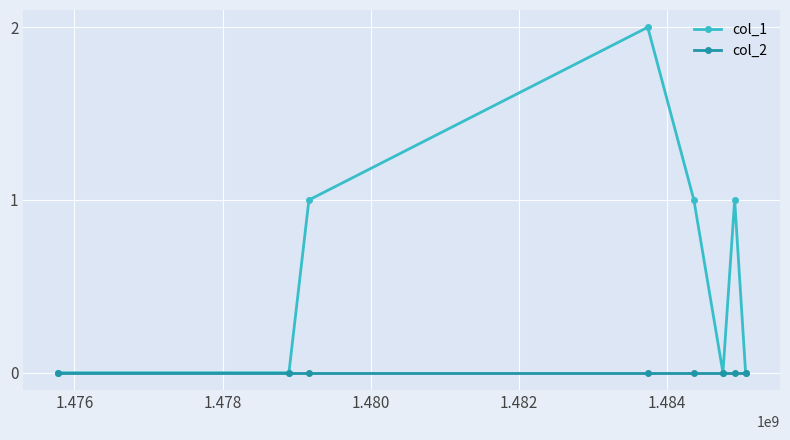

Which series has the largest range (max minus min)?

col_1